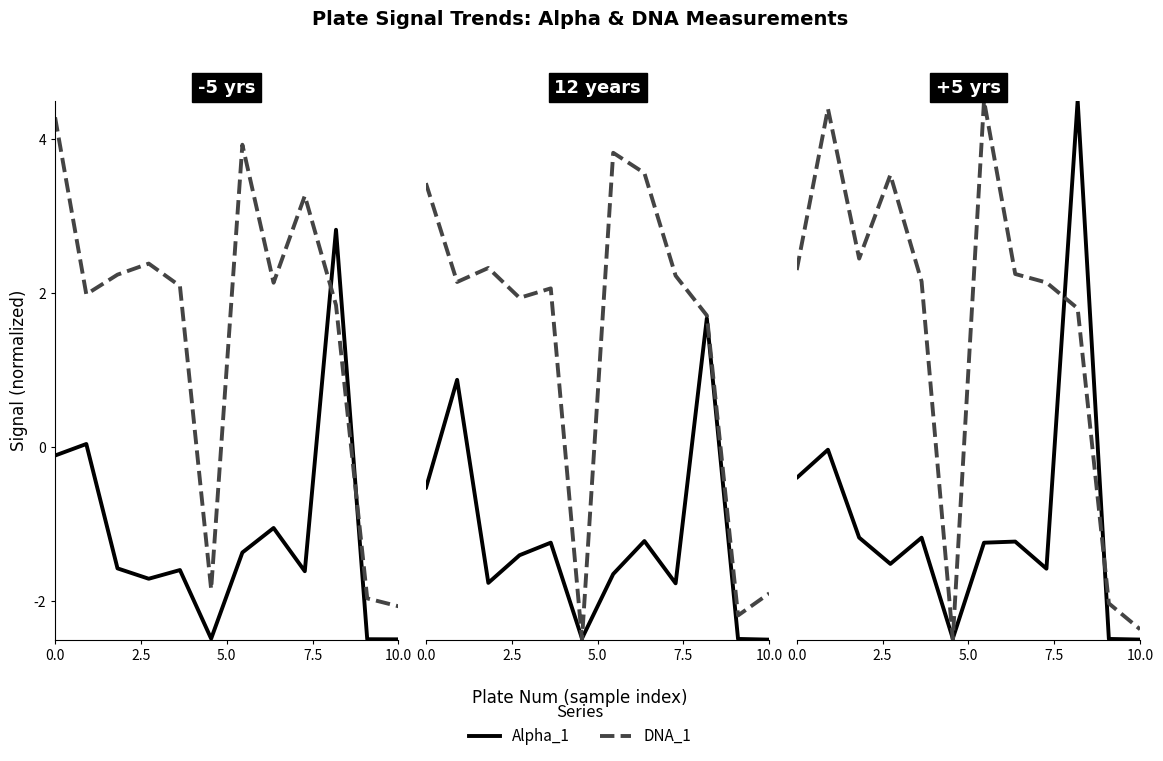

How many distinct data groups are displayed?

2